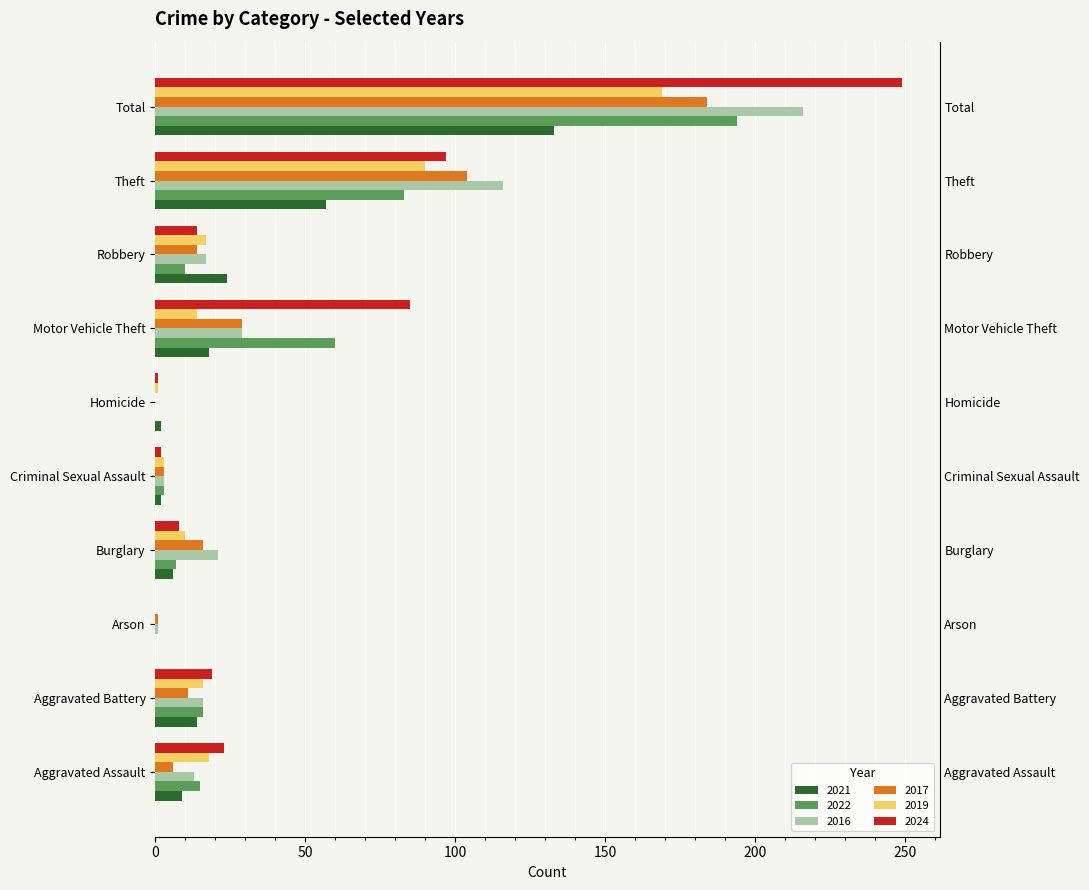

The value of 2021 at Burglary is 6. True or false?

True